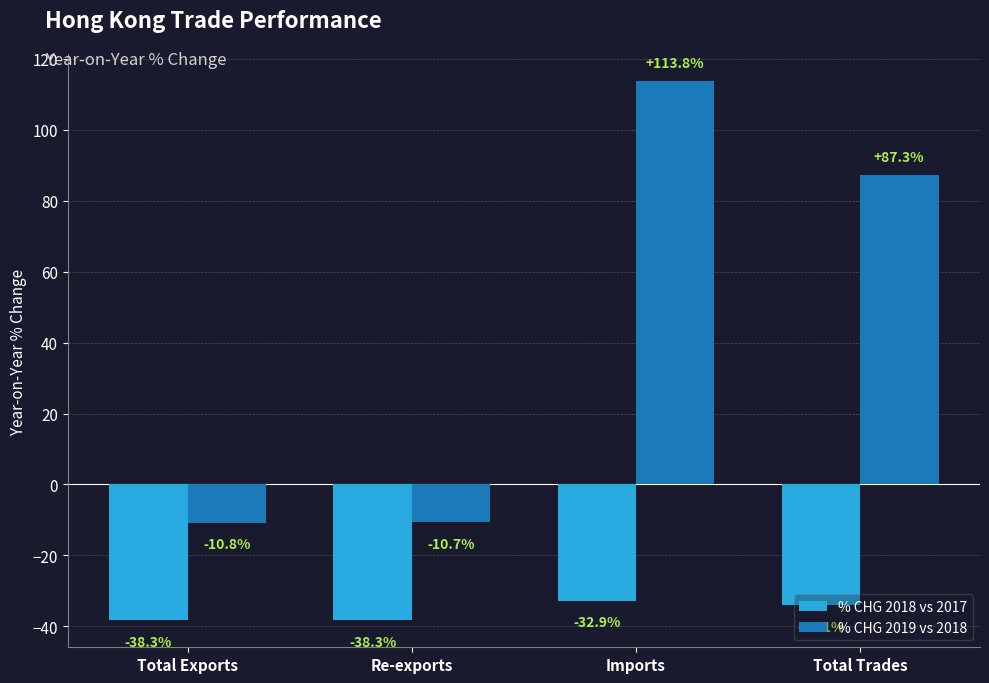

Which series has the widest spread of values?

% CHG 2019 vs 2018